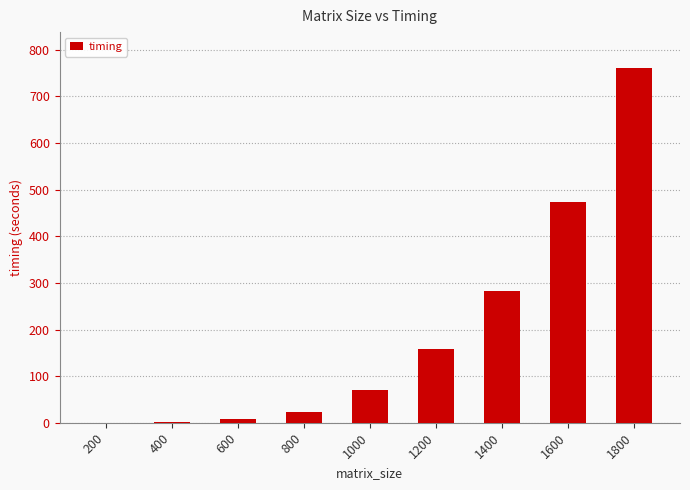

What is the greatest value displayed?

762.0